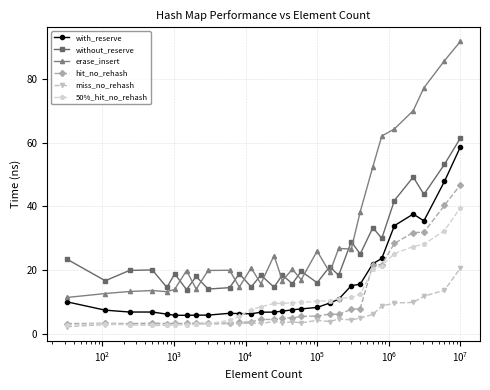

What is the maximum value for miss_no_rehash?

20.6